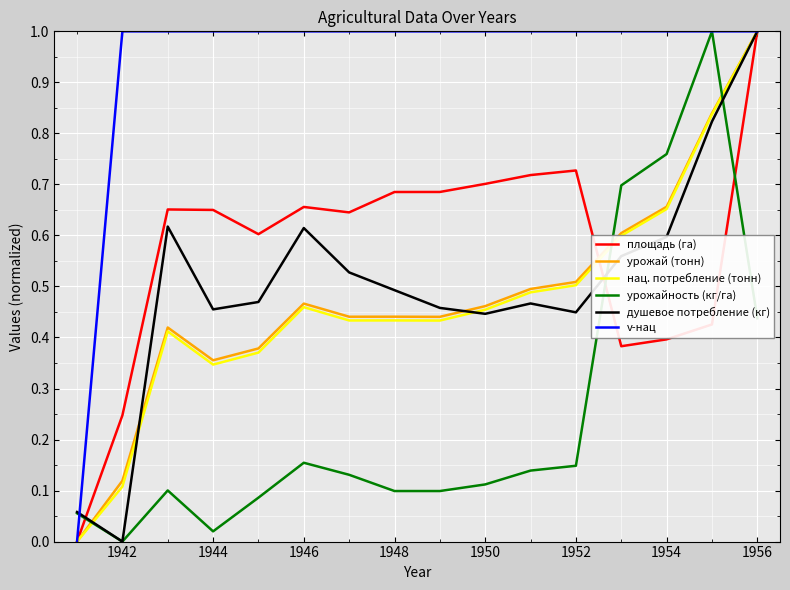

Is this an area chart (filled region under the line)?

No